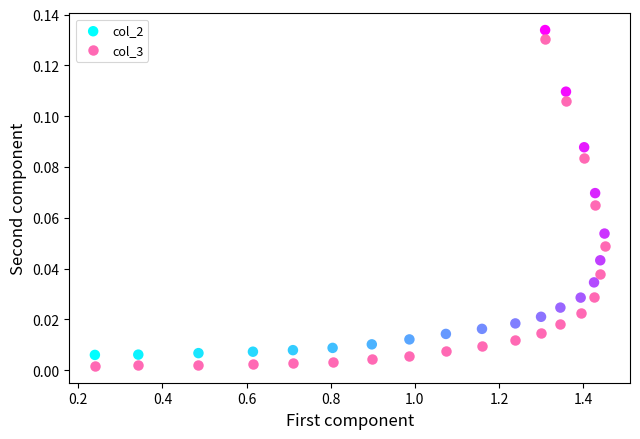

Which series has the largest Y range (max minus min)?

col_3